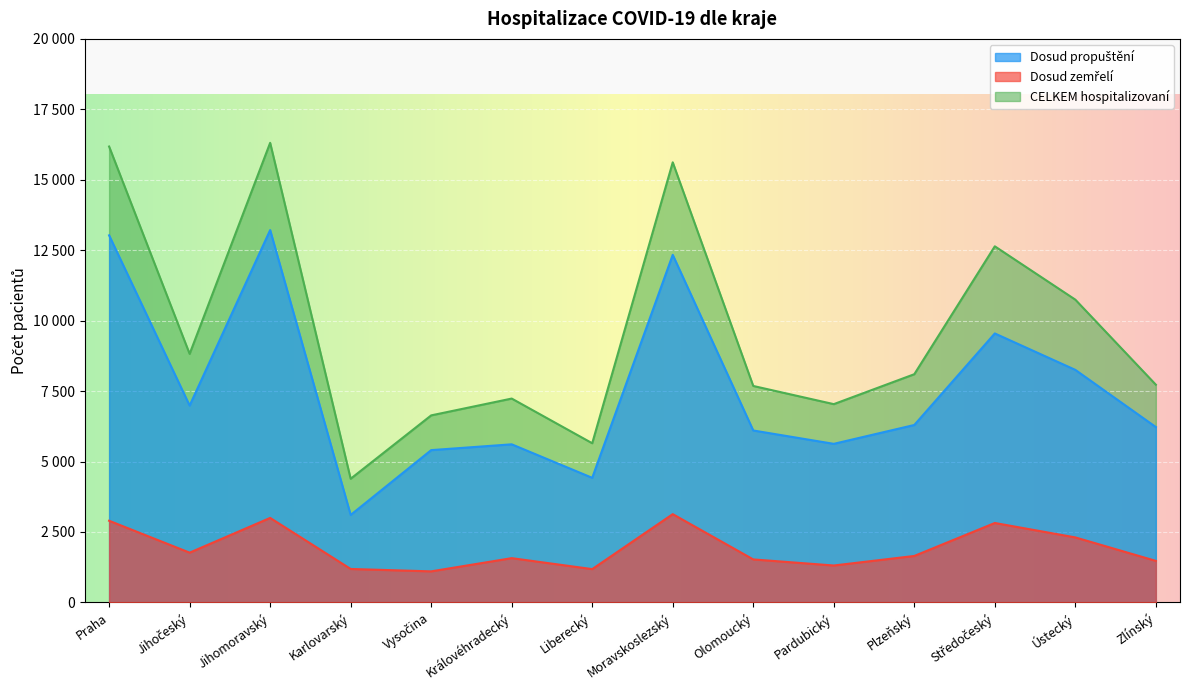

At which label is CELKEM hospitalizovaní closest to 10350?

Ústecký